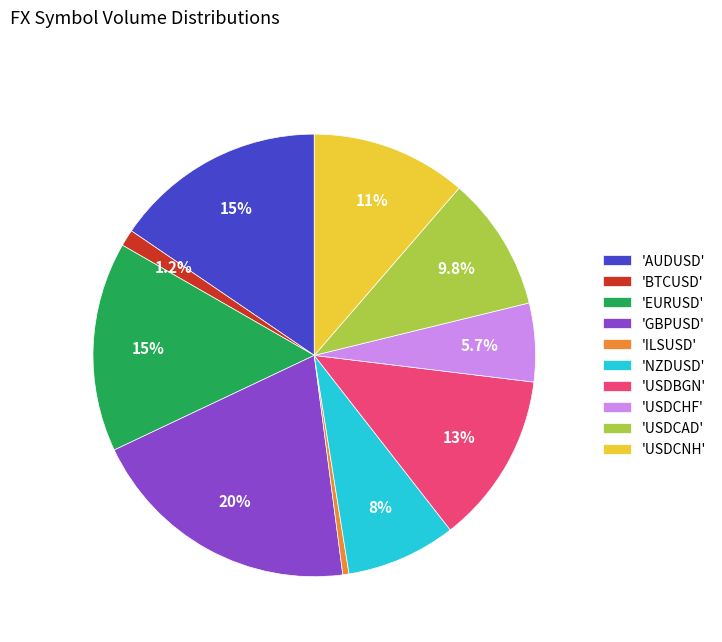

What percentage is NOT represented by 'GBPUSD'?

80.0%